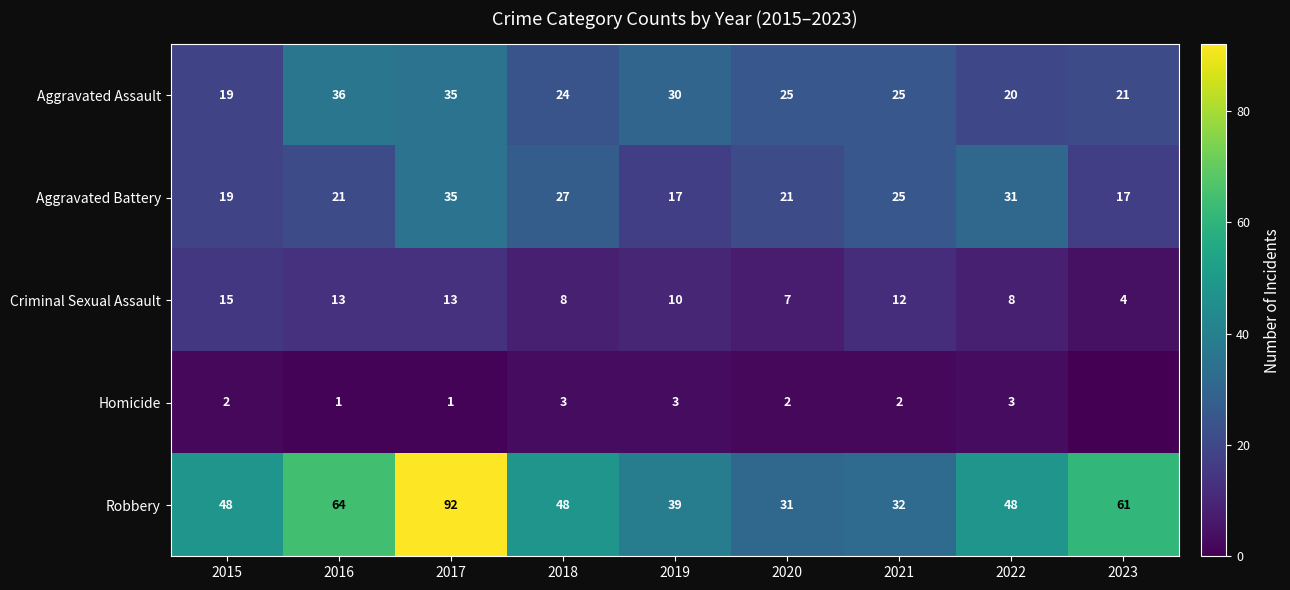

Which has a higher value, 2022 or 2021?

2021